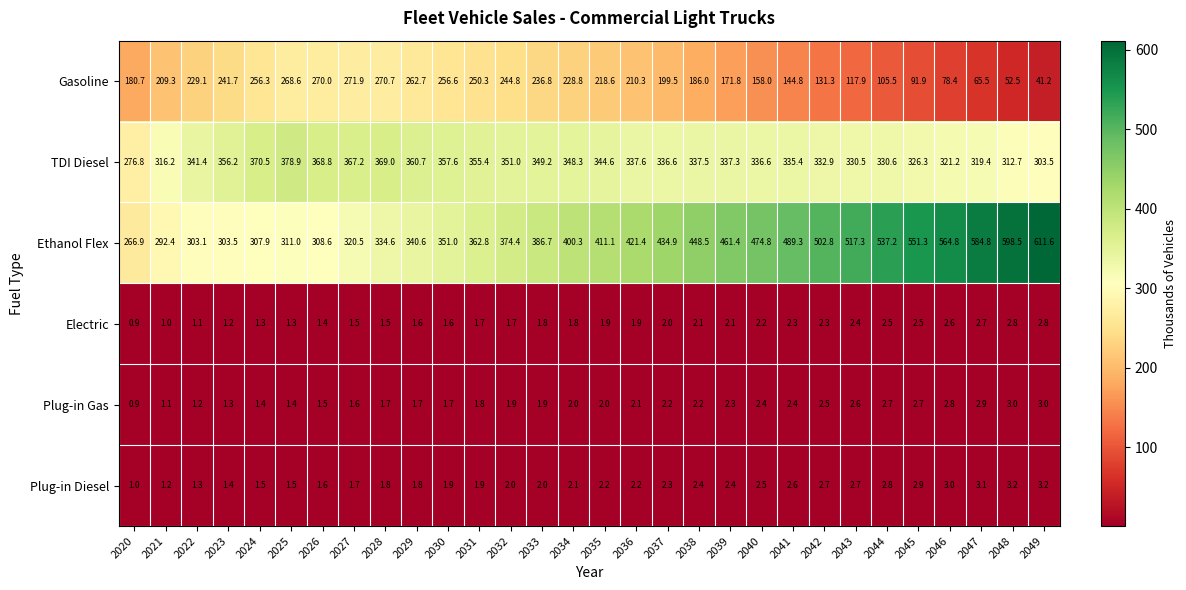

What is the total value across all series at 2033?

978.4